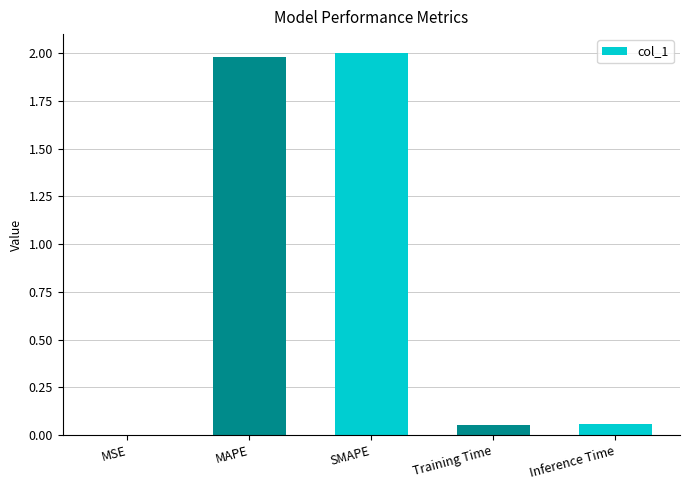

What is the greatest value displayed?

2.0